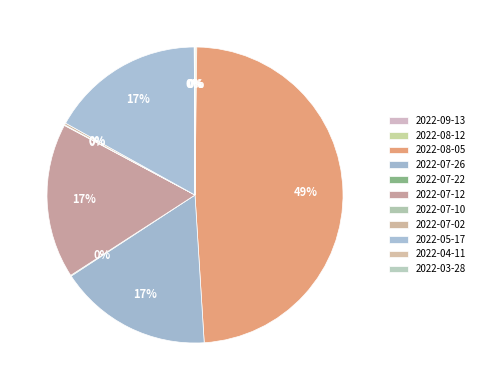

How much of the chart is everything except 2022-05-17?

83.2%